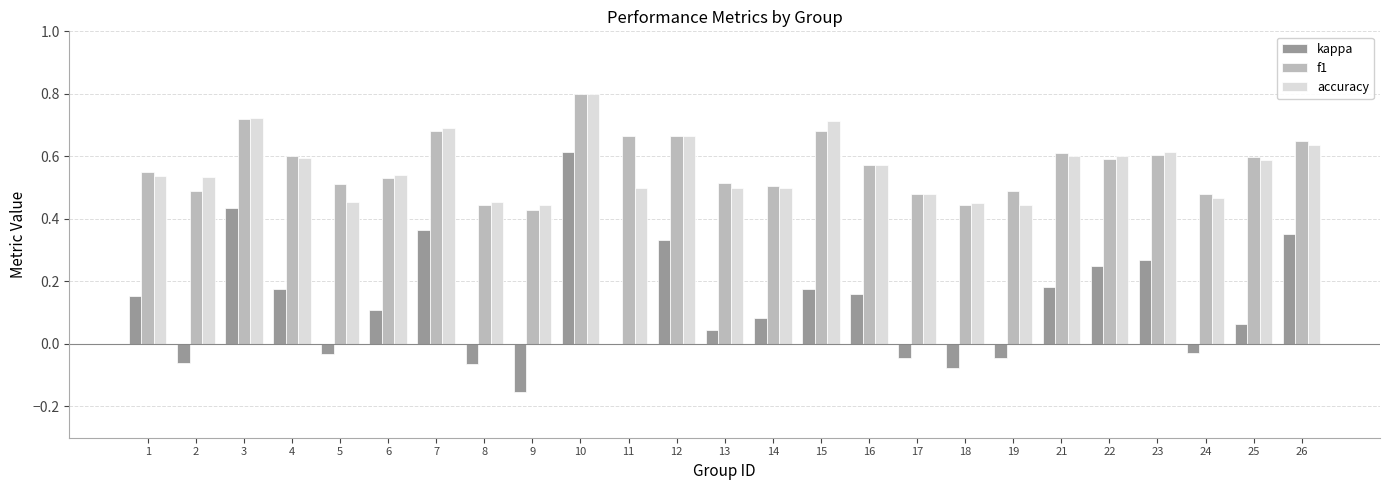

Between 7 and 11, which series saw the biggest shift?

kappa